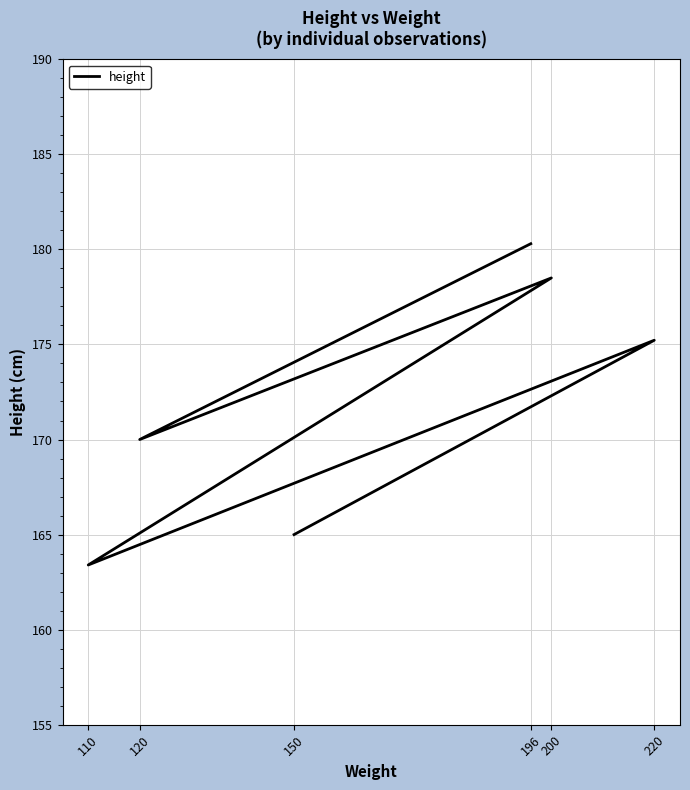

List the labels in order of value, smallest first.

110, 150, 120, 220, 200, 196